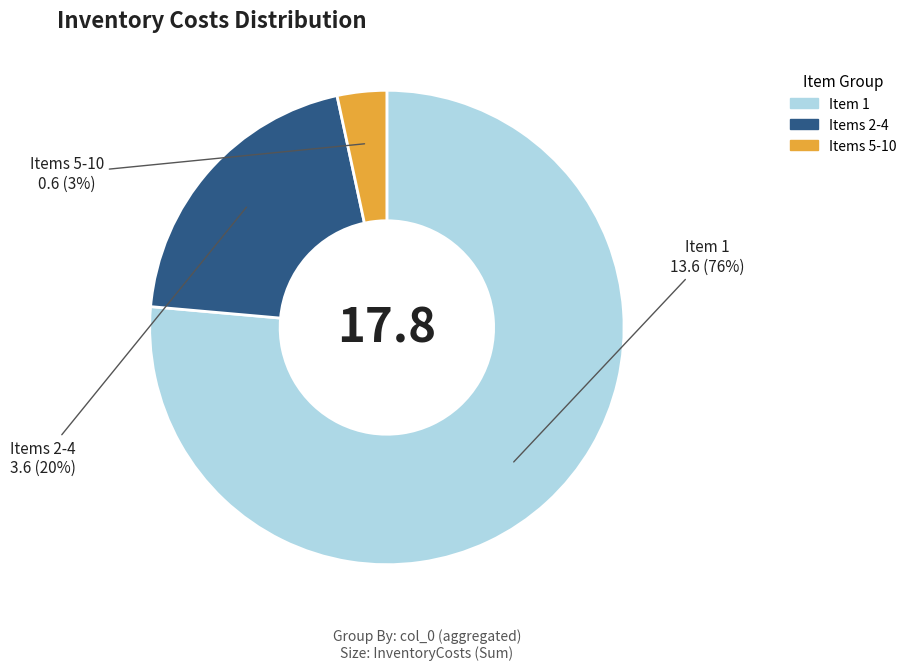

To the nearest percent, what is the average slice percentage?

33%